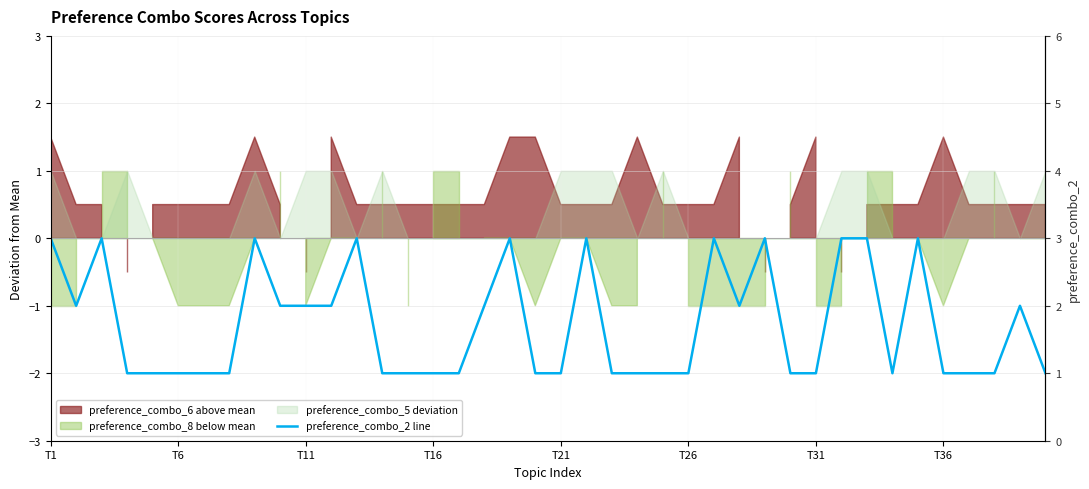

Reading left to right, what are all the values shown in this chart?

3	2	3	1	1	1	1	1	3	2	2	2	3	1	1	1	1	2	3	1	1	3	1	1	1	1	3	2	3	1	1	3	3	1	3	1	1	1	2	1